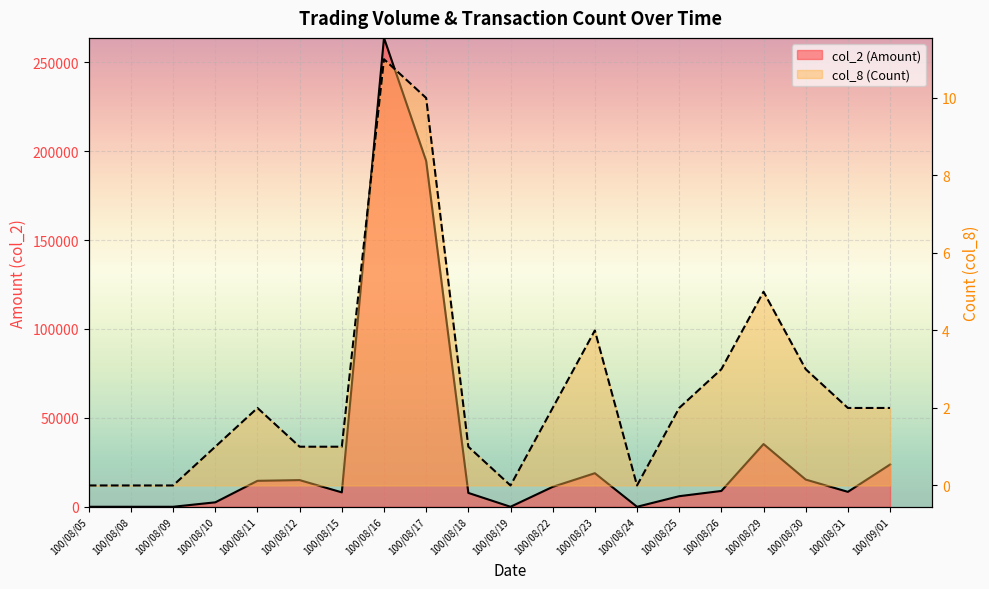

What is the total value across all series at 100/08/12?

15001